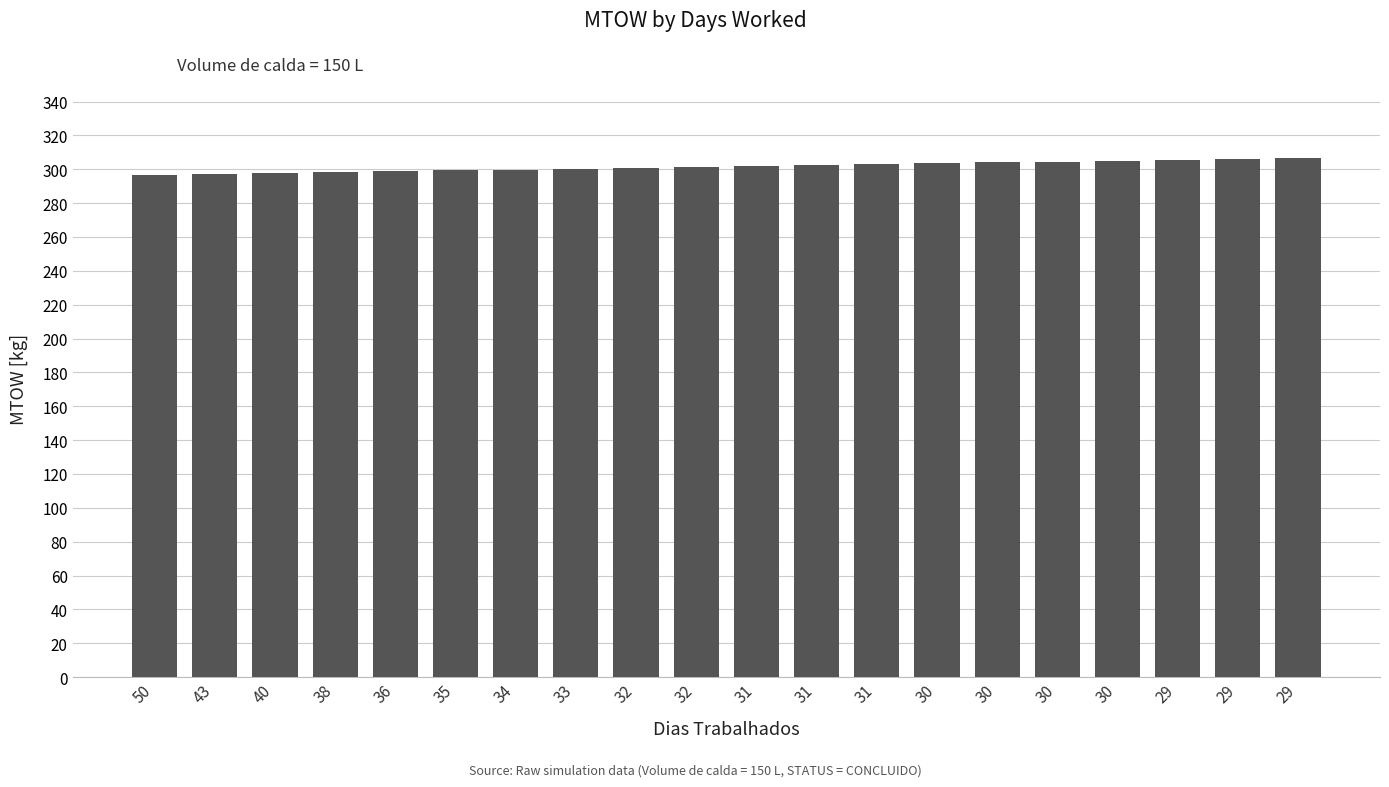

Is it true that the value at 35 is 299.3?

True